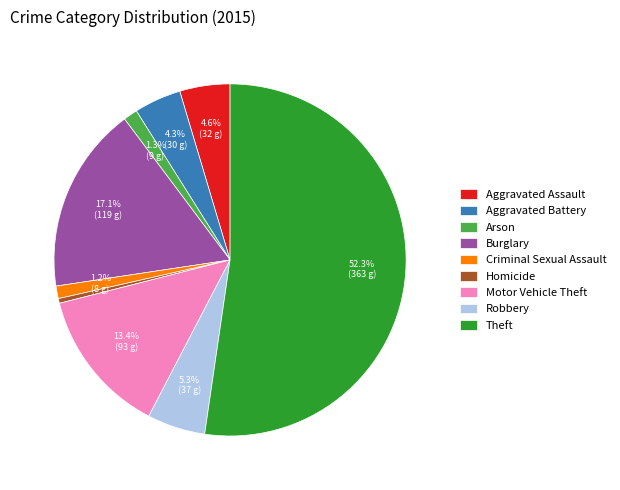

What percentage do Criminal Sexual Assault and Aggravated Assault together represent?

5.8%